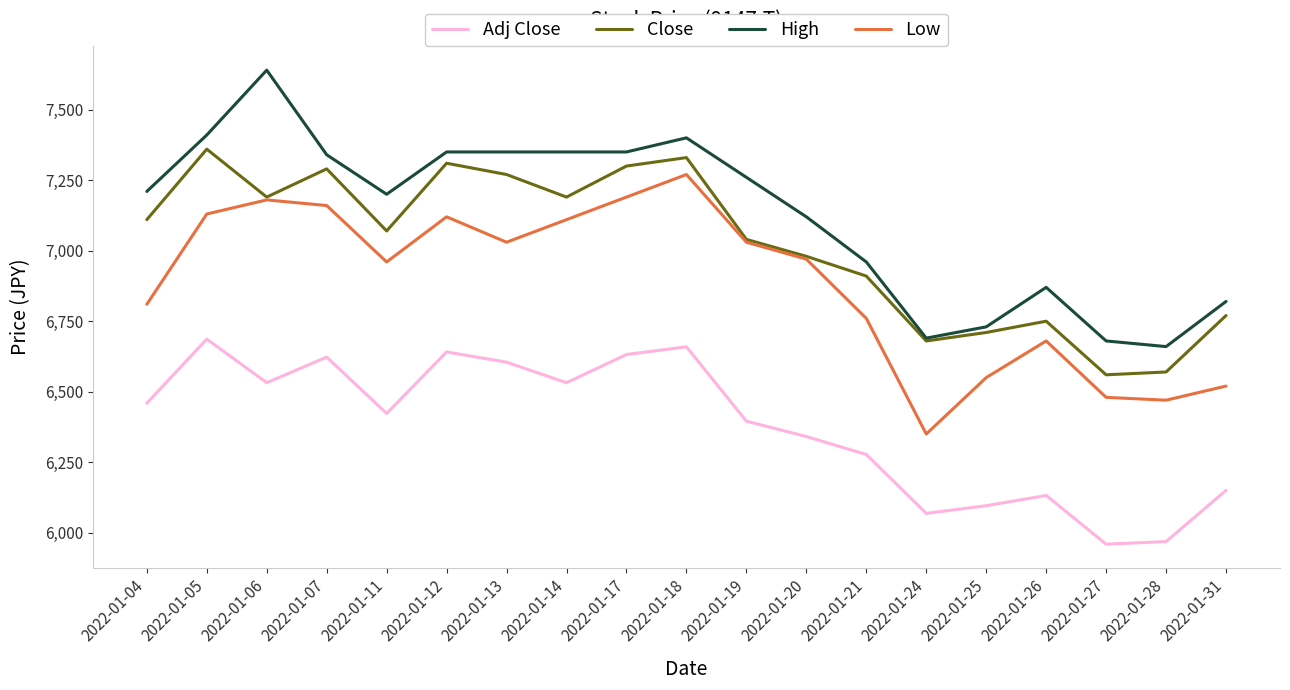

What is the difference between the highest and lowest values at 2022-01-05?

723.6